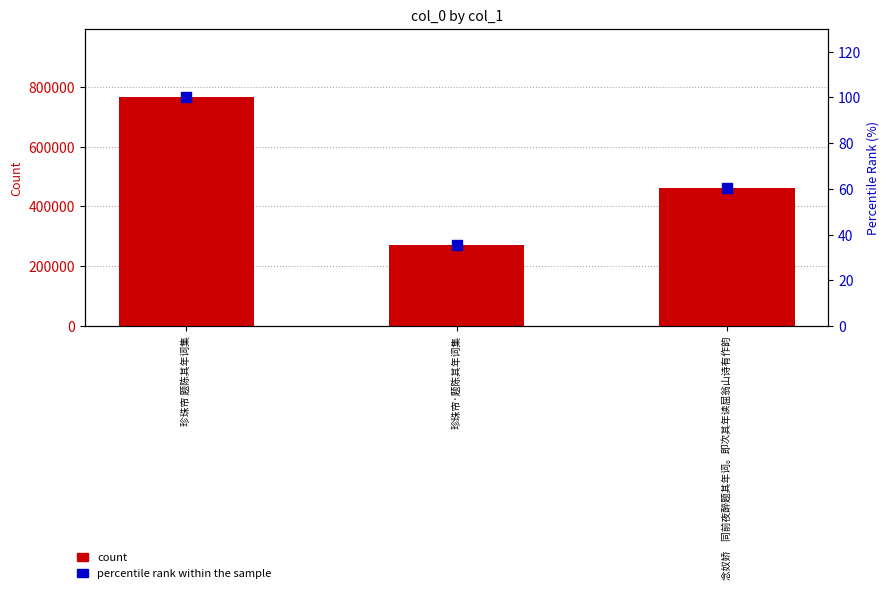

Which series has the largest total across all categories?

col_0 count